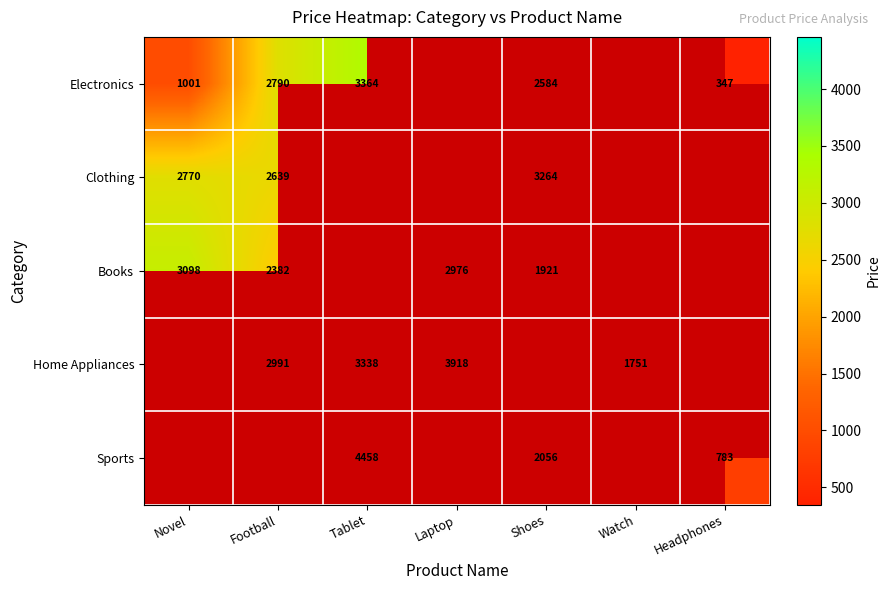

What is the spread (max minus min) of values at Headphones?

783